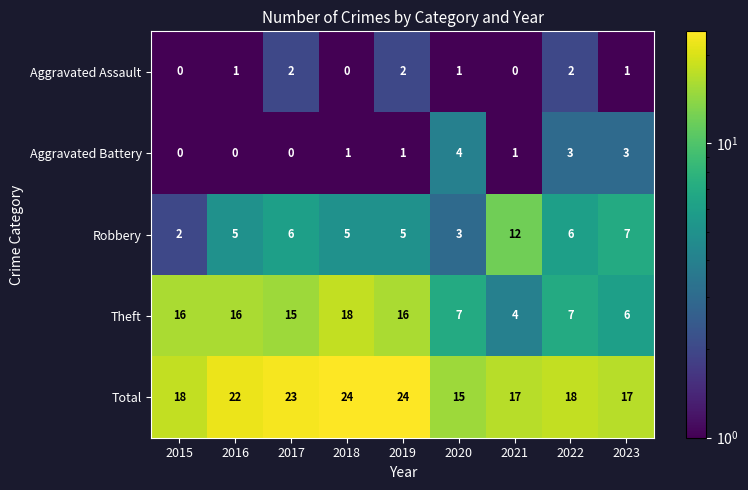

Which series has the largest total across all categories?

Total